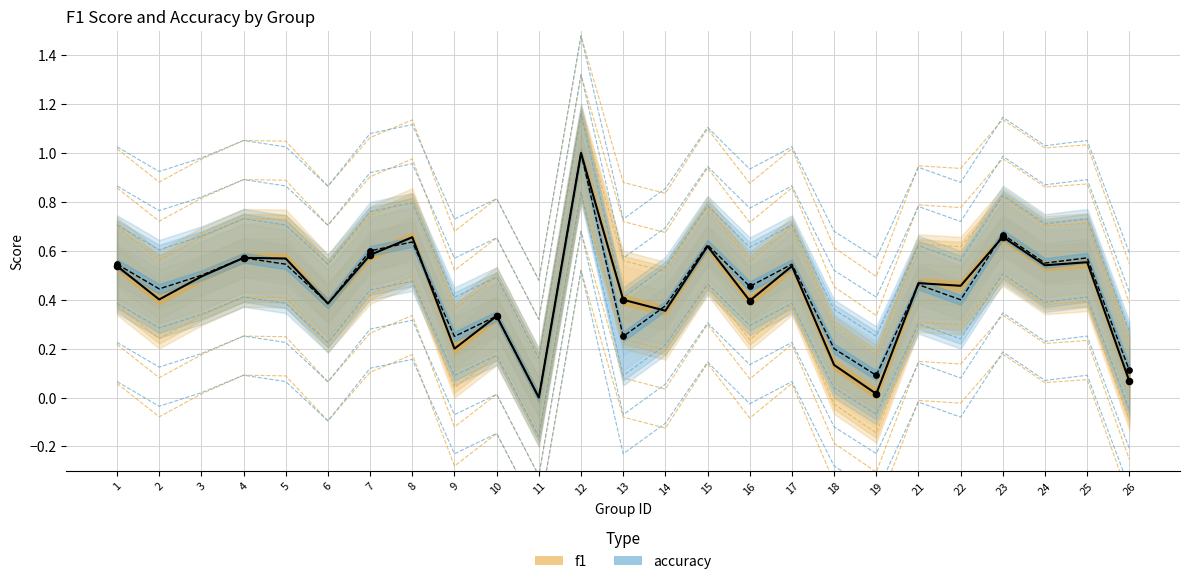

Is the value of f1 at 23 greater than the value of accuracy at 26?

Yes